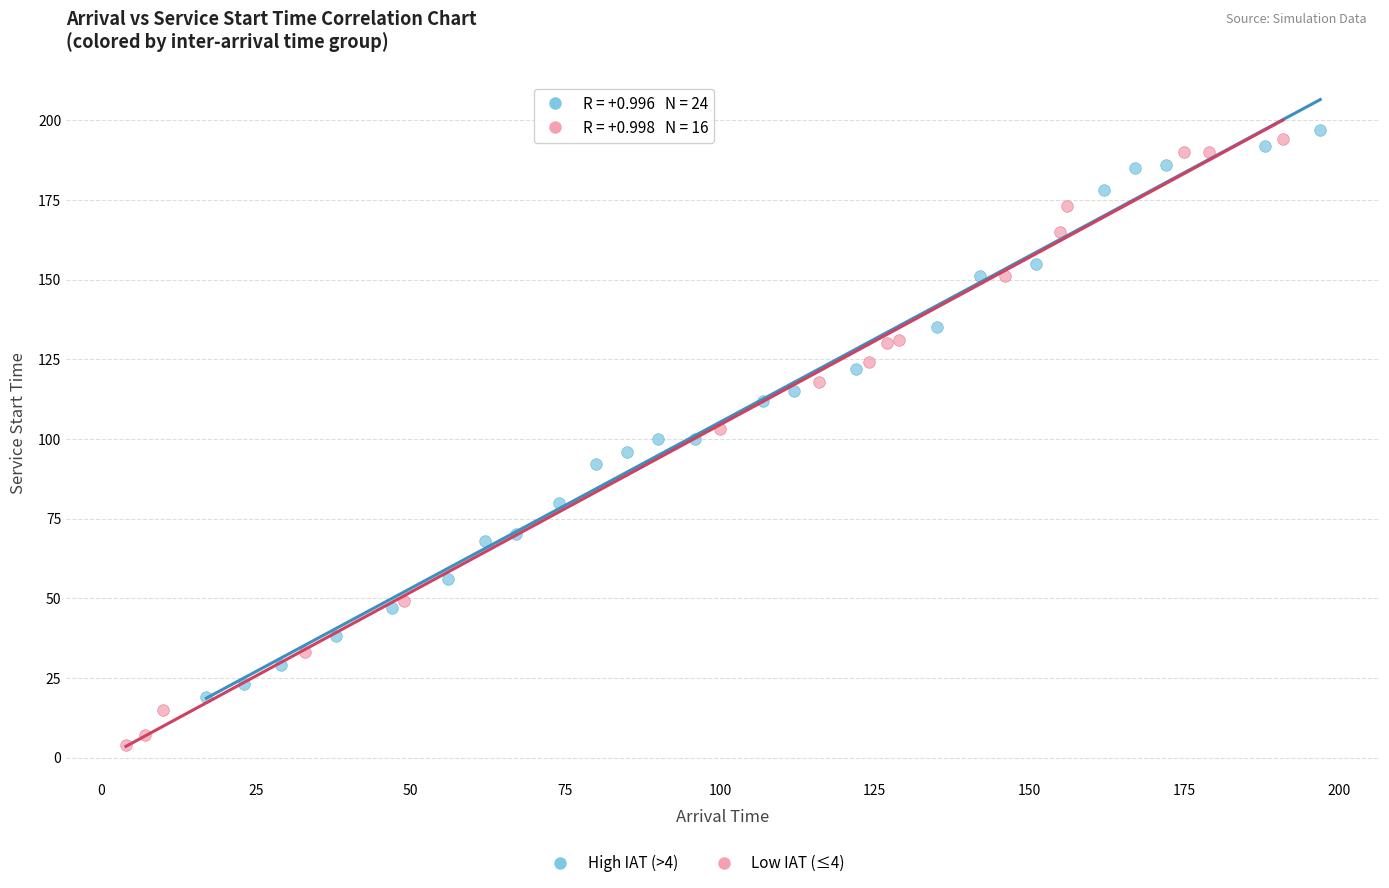

Which series contains the lowest Y value?

Low IAT (≤4)